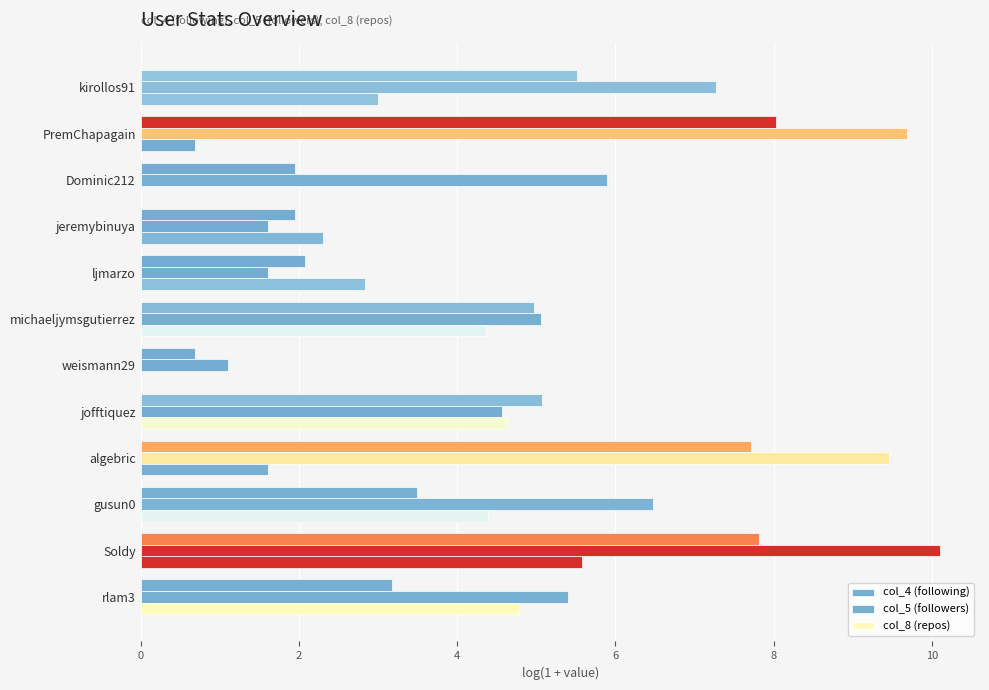

Reading right to left, what are all the values shown in this chart?

col_4 (following): 5.5	8.0	1.9	1.9	2.1	5.0	0.7	5.1	7.7	3.5	7.8	3.2
col_5 (followers): 7.3	9.7	5.9	1.6	1.6	5.1	1.1	4.6	9.5	6.5	10.1	5.4
col_8 (repos): 3.0	0.7	0.0	2.3	2.8	4.4	0.0	4.6	1.6	4.4	5.6	4.8